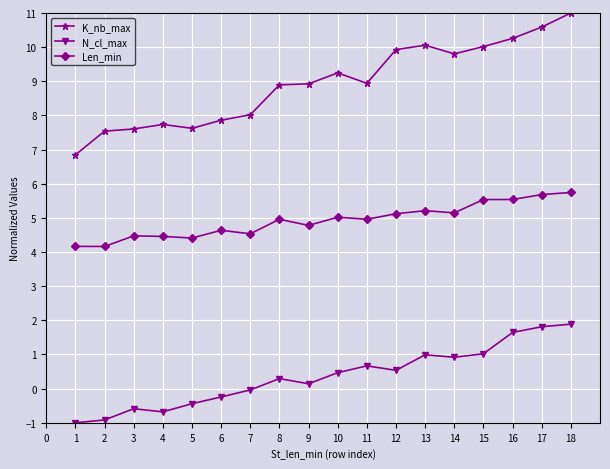

True or false: K_nb_max has more than 1 interior local peaks.

True